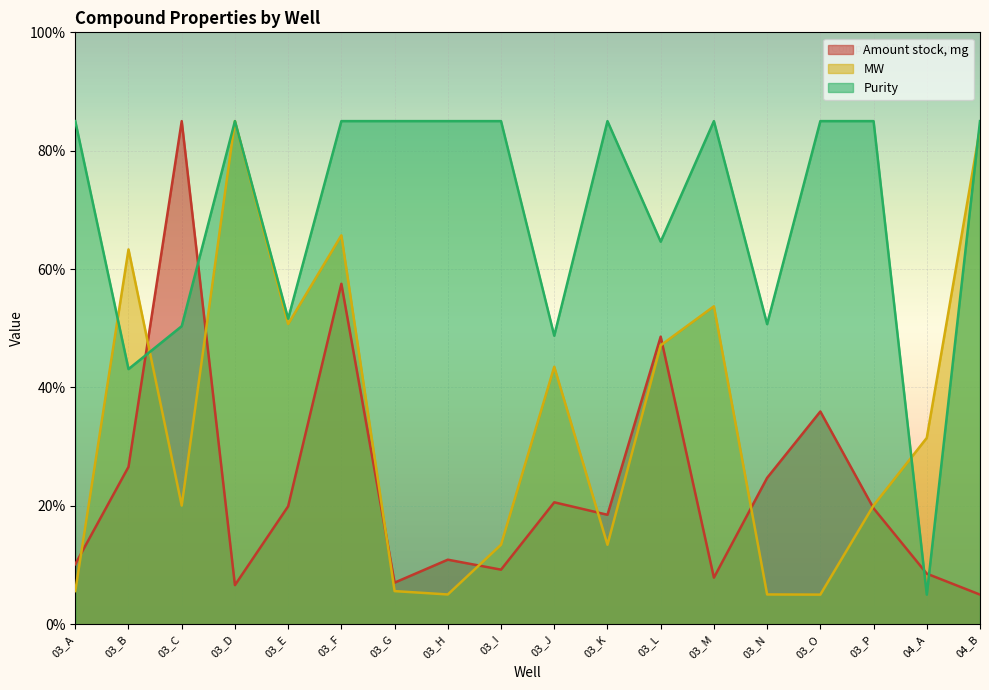

How many interior local valleys does the MW series have?

5